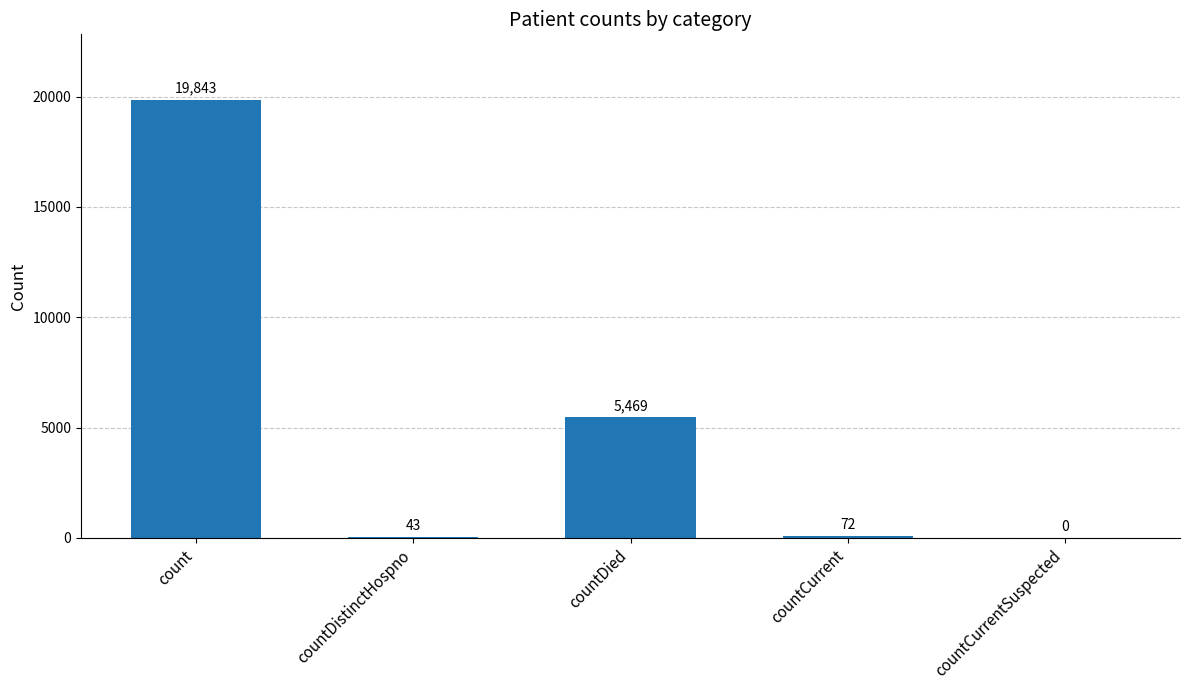

Between countCurrent and countDistinctHospno, which is larger?

countCurrent